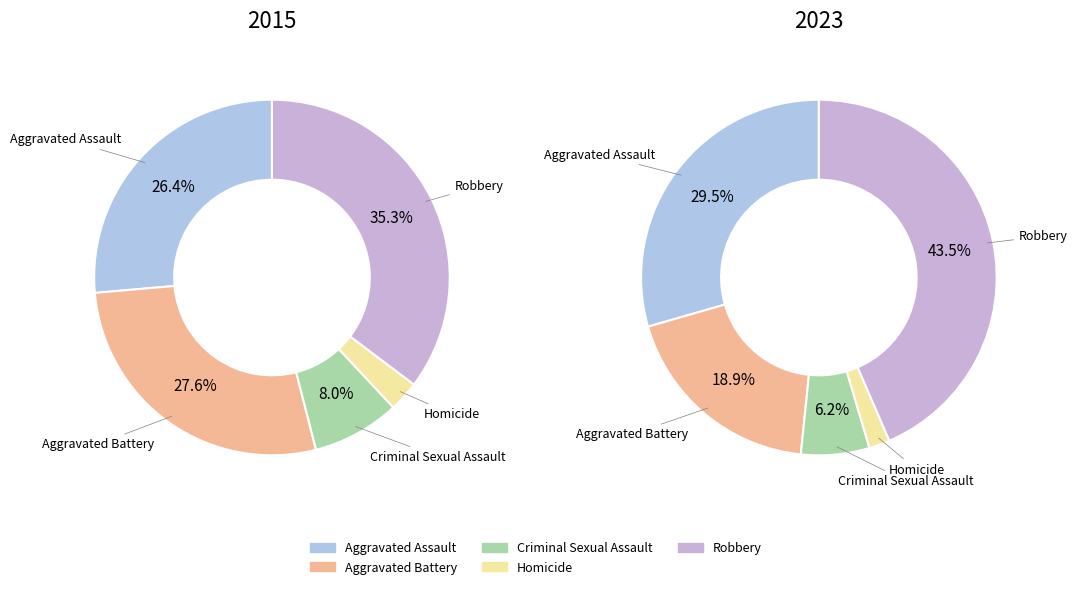

Which category has the biggest portion of the pie?

Robbery